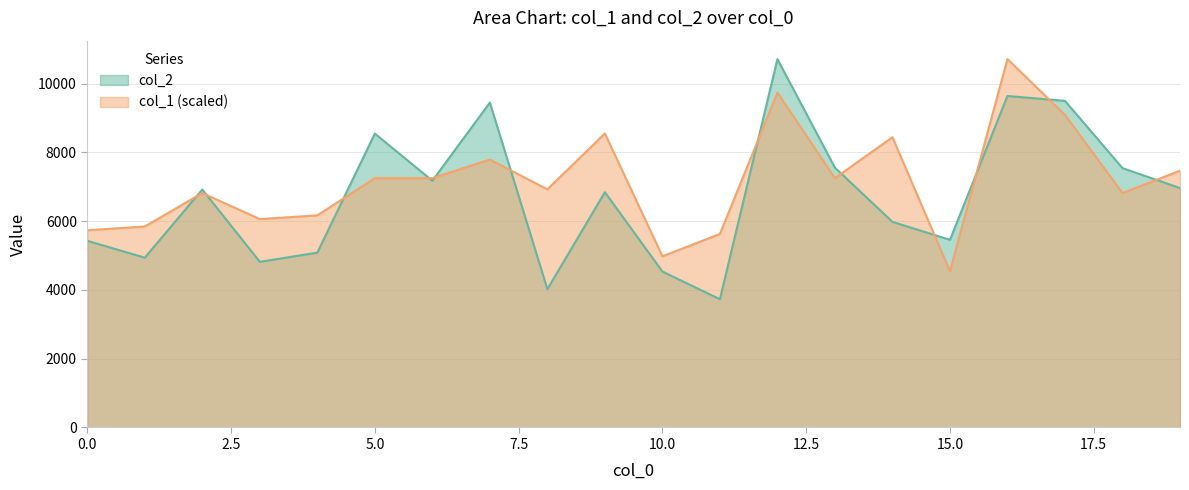

What is the total value across all series at 6?

14430.9